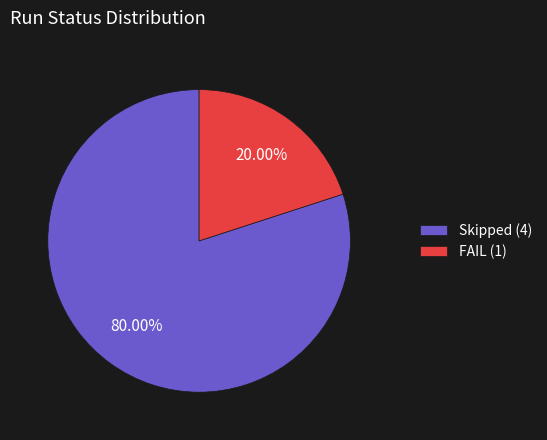

Rank the categories by value from lowest to highest.

FAIL, Skipped